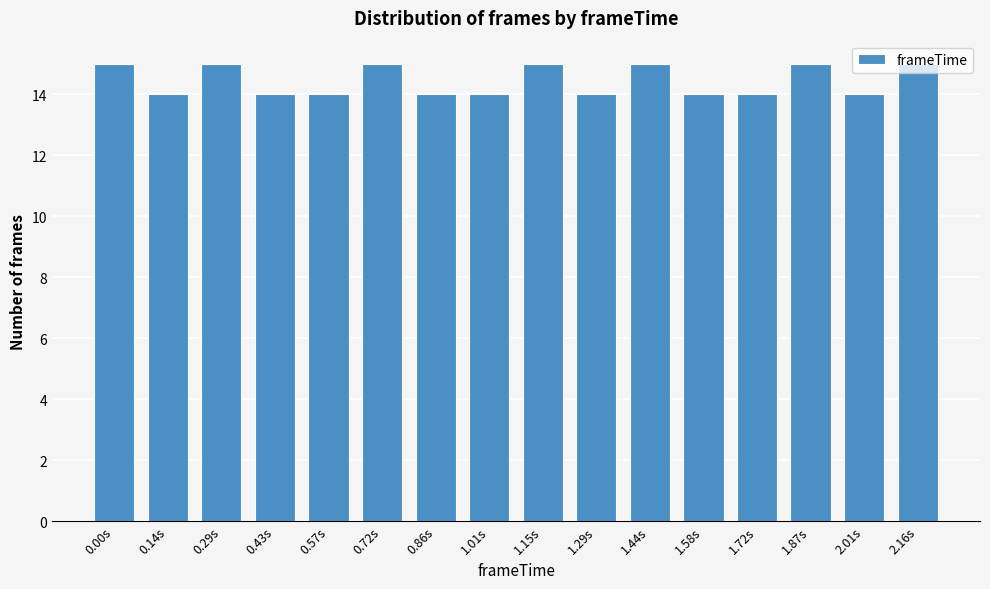

What position from the left is 2.01s?

15